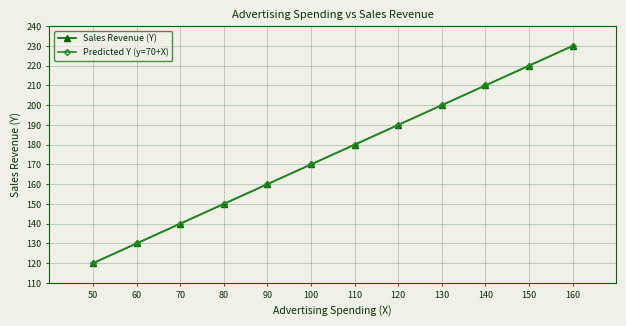

What is the total value across all series at 70?

280